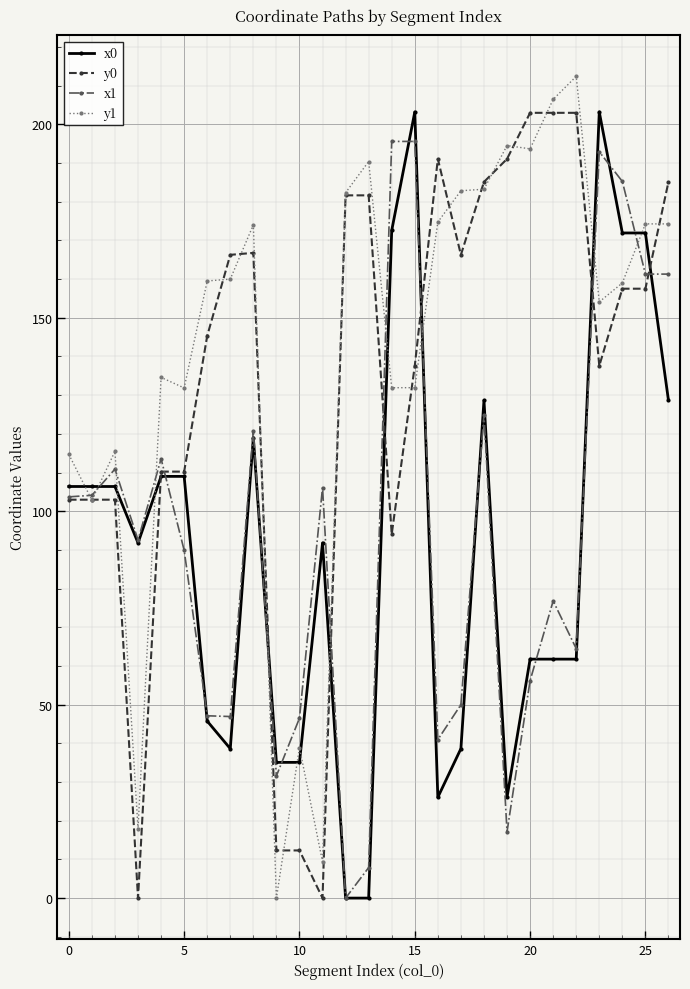

Is this an area chart (filled region under the line)?

No